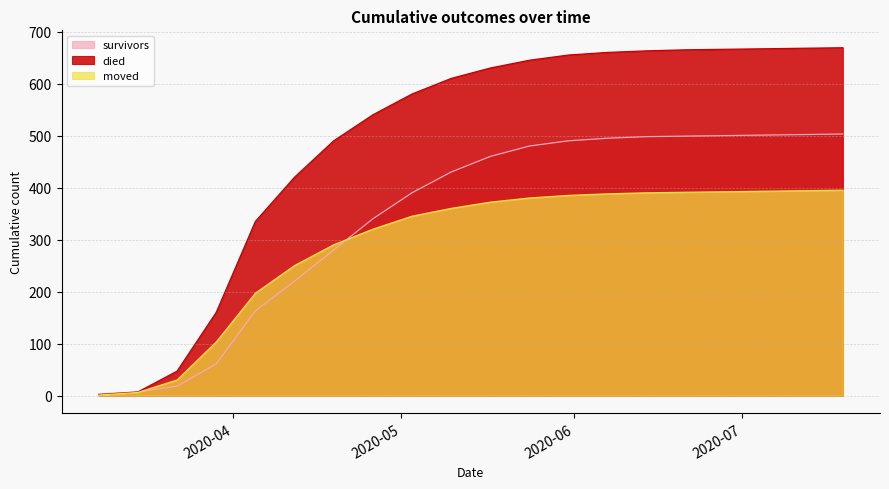

Between which two adjacent categories do survivors and moved first intersect?

2020-03-15 and 2020-03-22